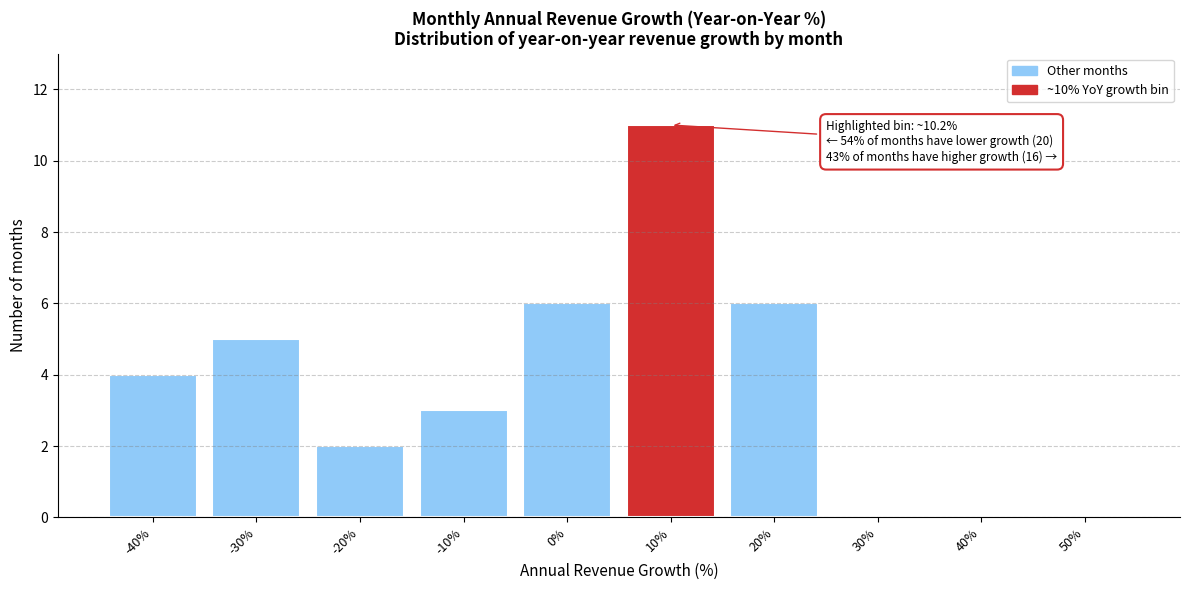

Reading left to right, what are all the values shown in this chart?

-40%=4	-30%=5	-20%=2	-10%=3	0%=6	10%=11	20%=6	30%=0	40%=0	50%=0